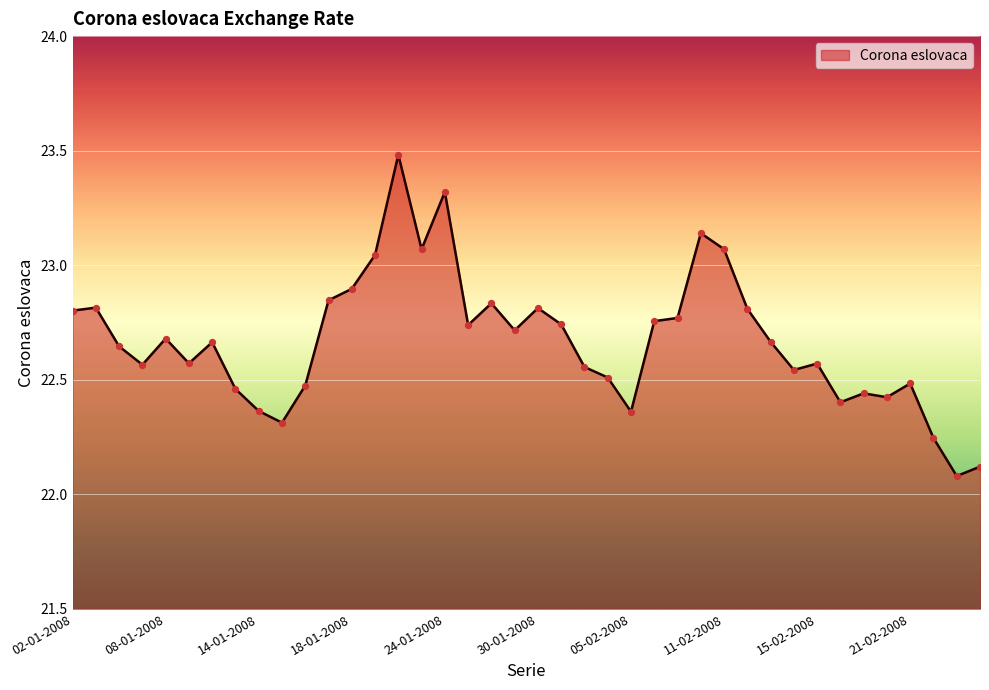

What is the difference between the maximum and minimum values?

1.4